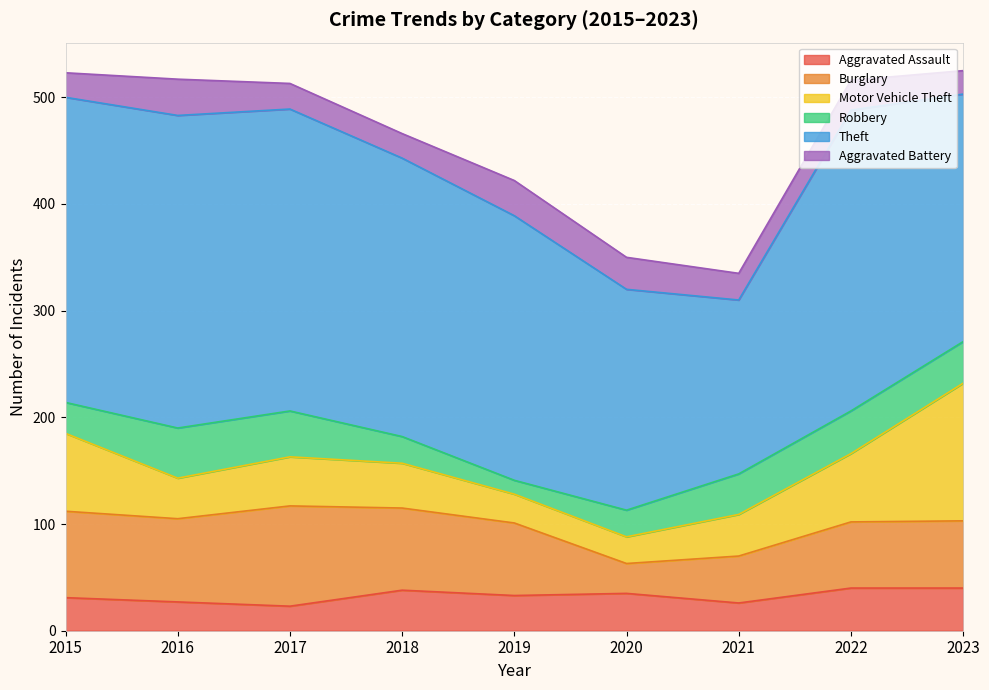

What is the difference between the Aggravated Assault values at 2019 and 2023?

7